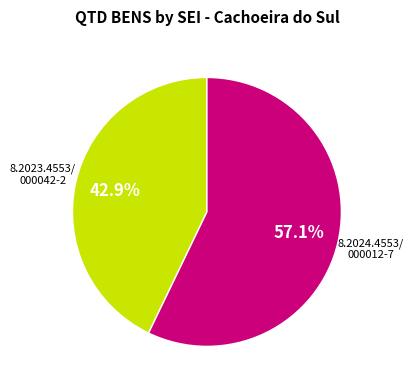

Is there any slice that represents more than half of the pie?

Yes